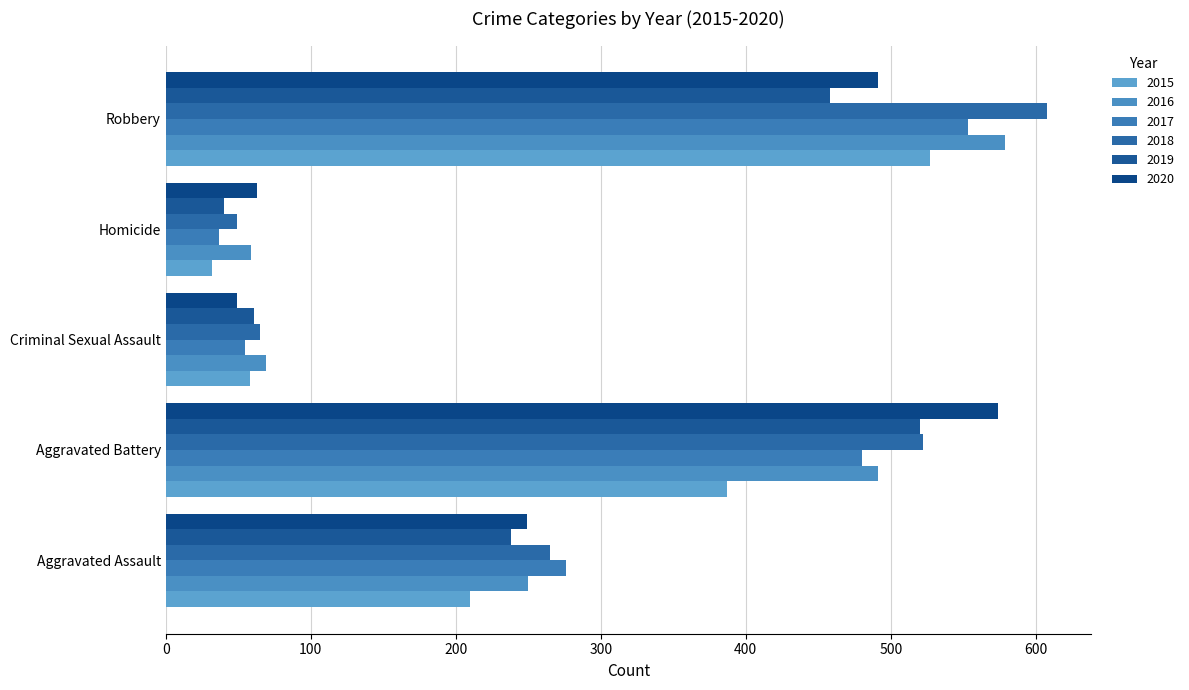

What is the difference between the second highest and second lowest values in the 2017 series?

425